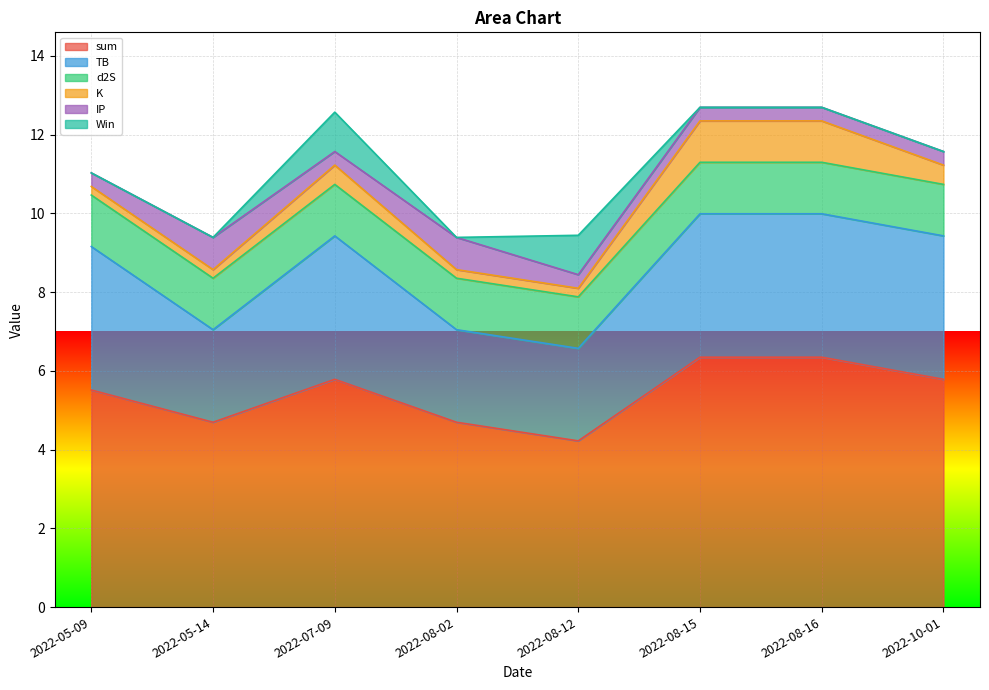

How many values in the sum series exceed 5?

5